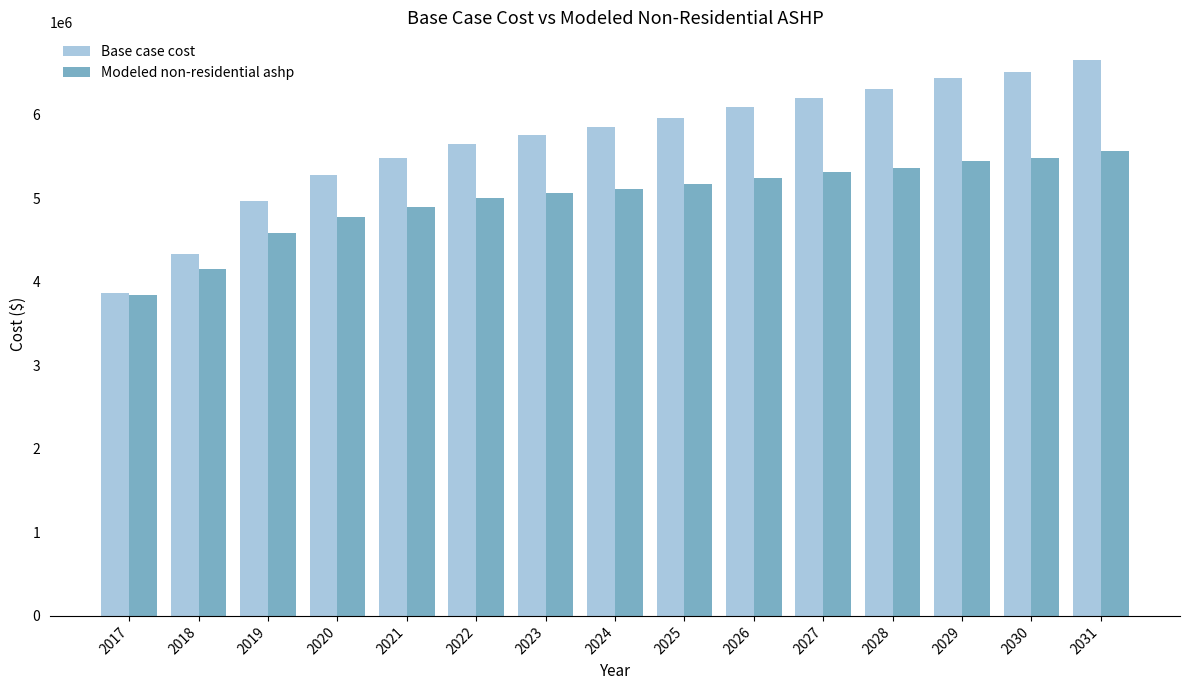

Rank the series by their average value, from highest to lowest.

Base case cost, Modeled non-residential ashp